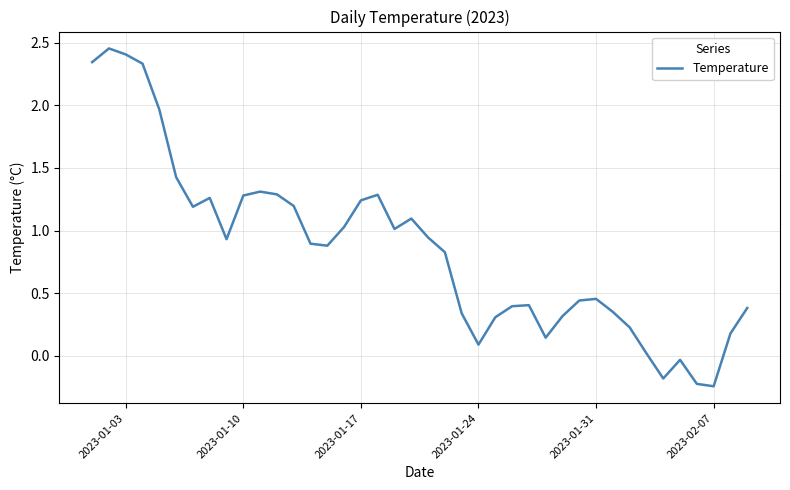

What is the difference between the maximum and minimum values?

2.7